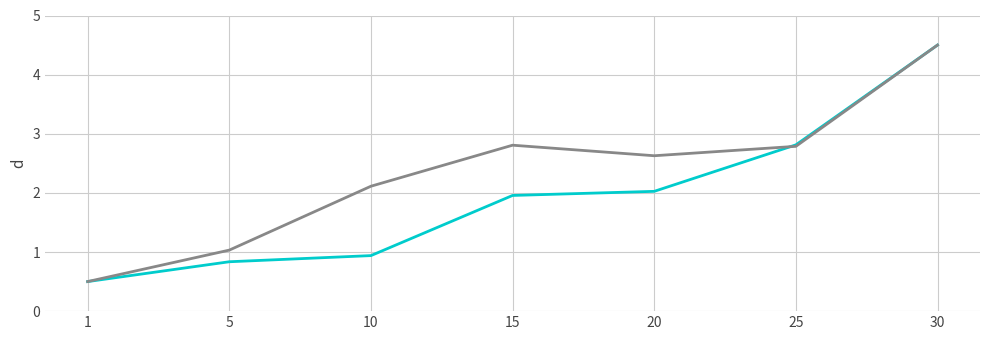

What is the minimum value shown in the chart?

0.5